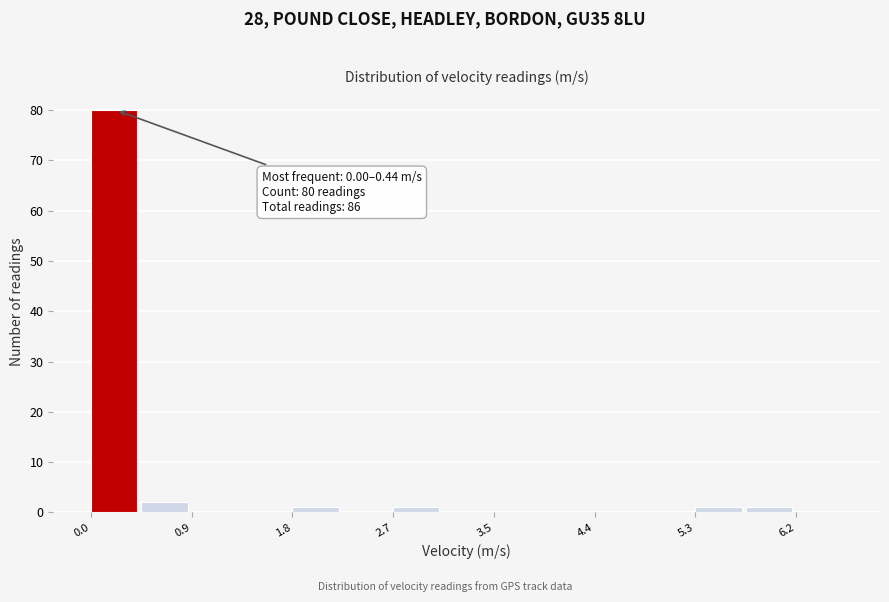

Which range on the x-axis has the tallest bar?

0.0 to 0.4